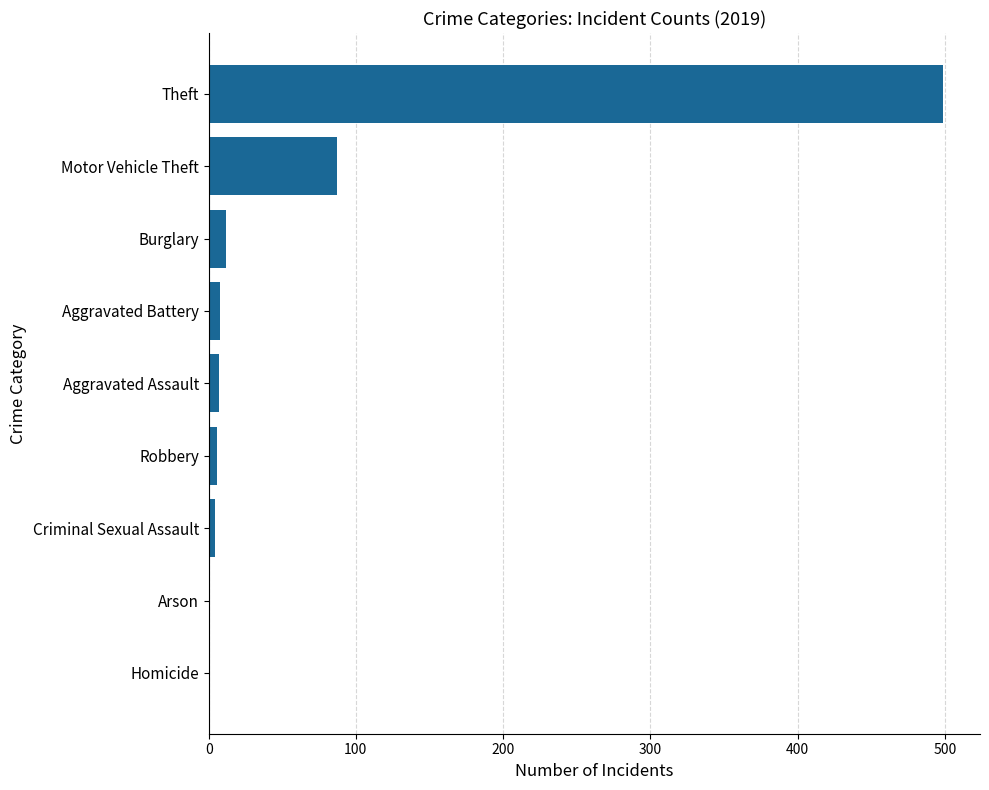

What is the sum of all values?

624